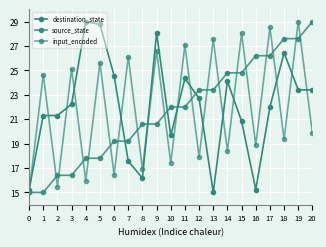

Which category has the lowest value in the destination_state series?

13